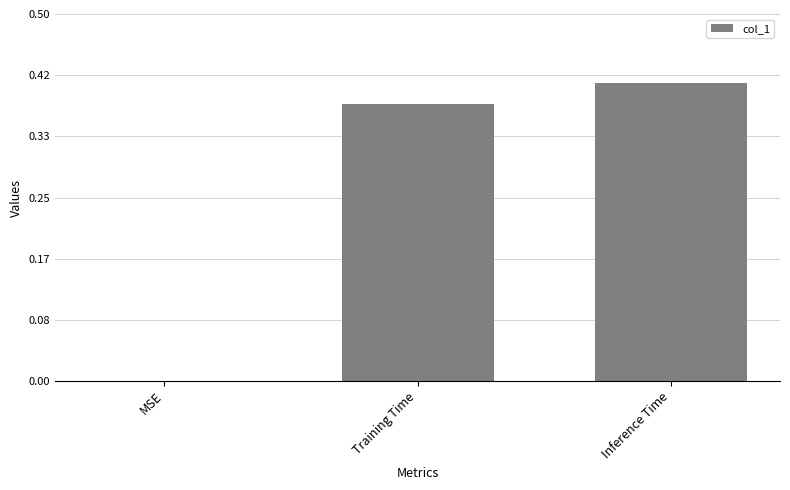

What is the sum of all values?

0.8